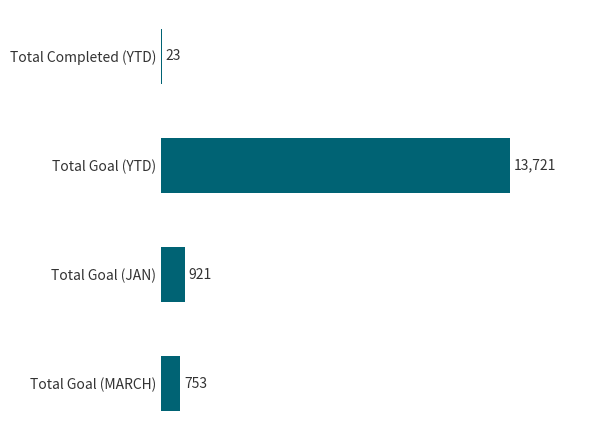

Does the chart contain stacked bars?

No